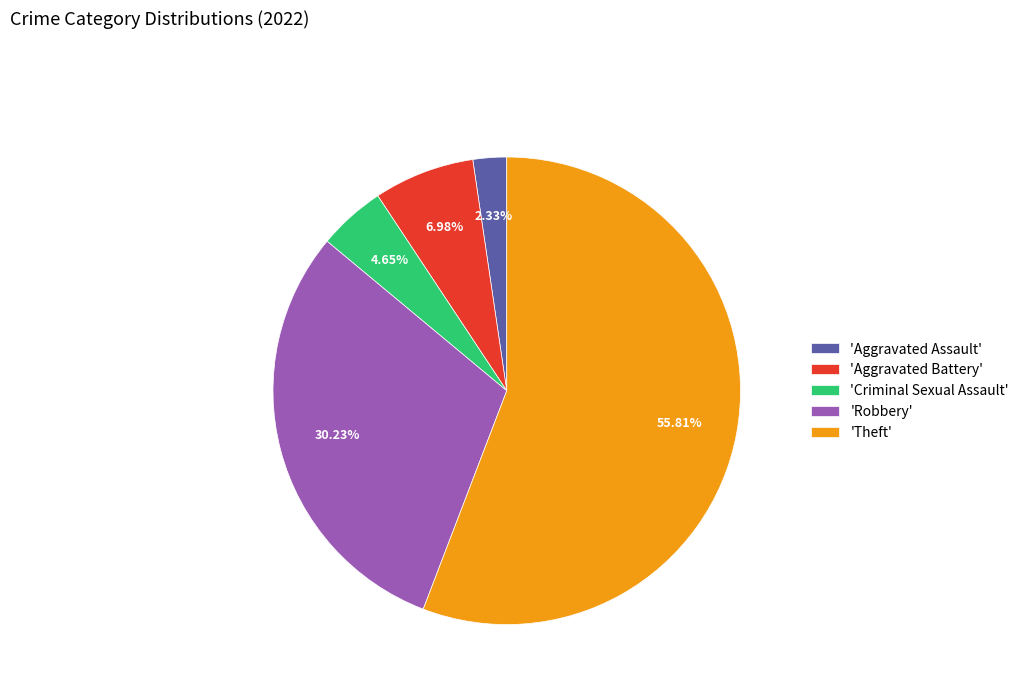

Which slice is the largest?

'Theft'